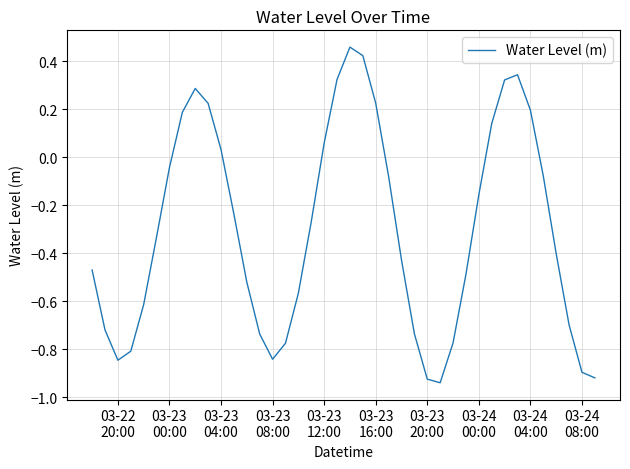

How many lines are shown in the chart?

1